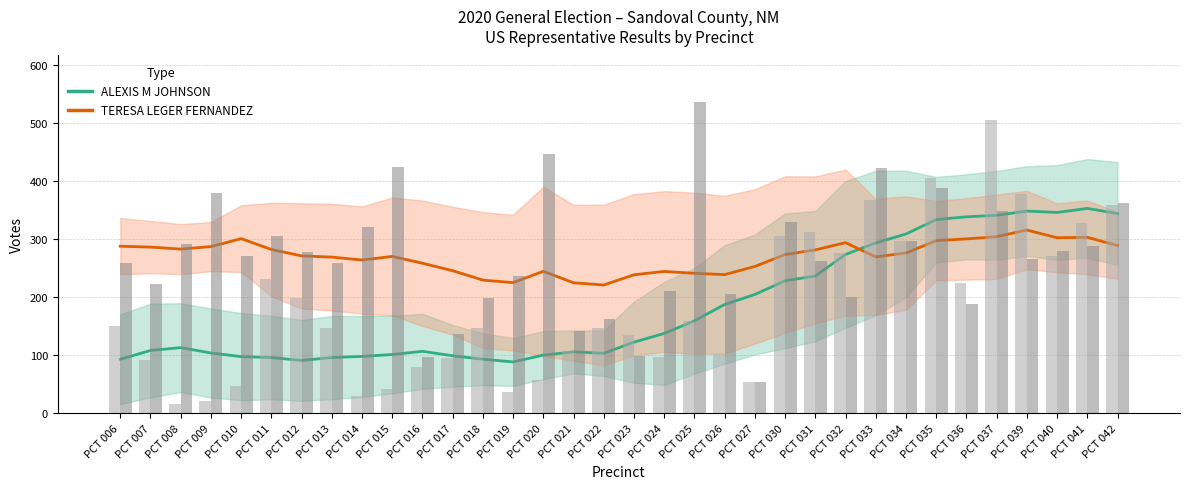

How many bars are there in each group?

2